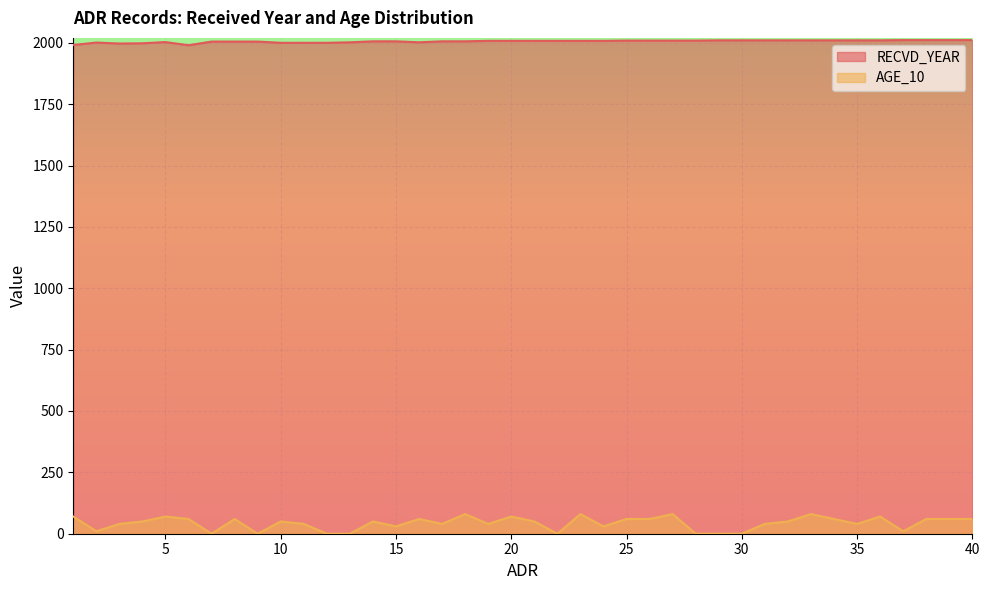

At which label does AGE_10 reach its peak?

18